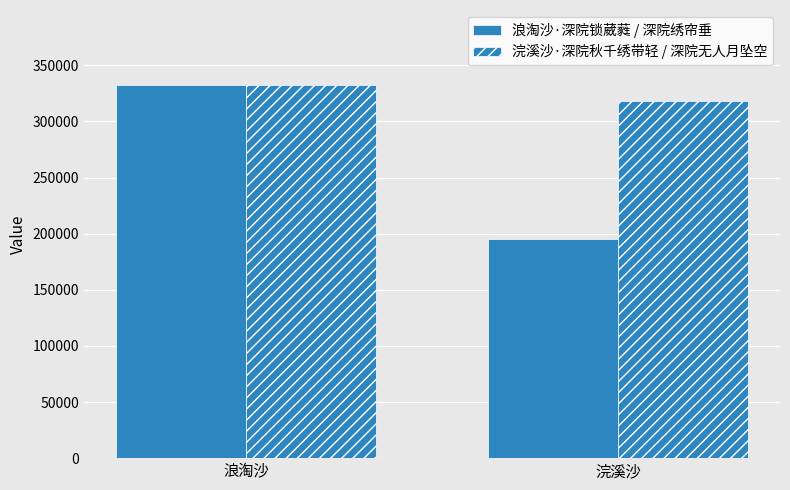

How many 浪淘沙·深院锁葳蕤 / 深院绣帘垂 values are between 194883 and 332330?

2